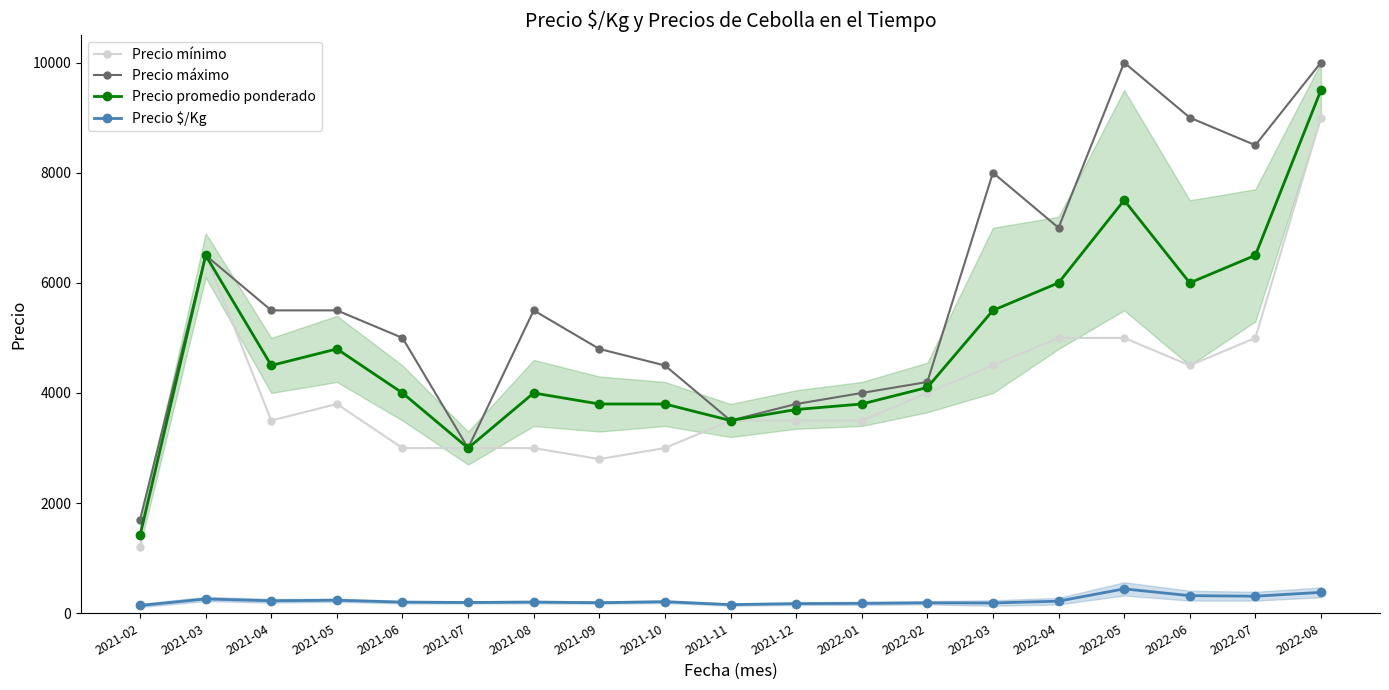

What is the difference between the maximum and minimum values in the Precio $/Kg series?

301